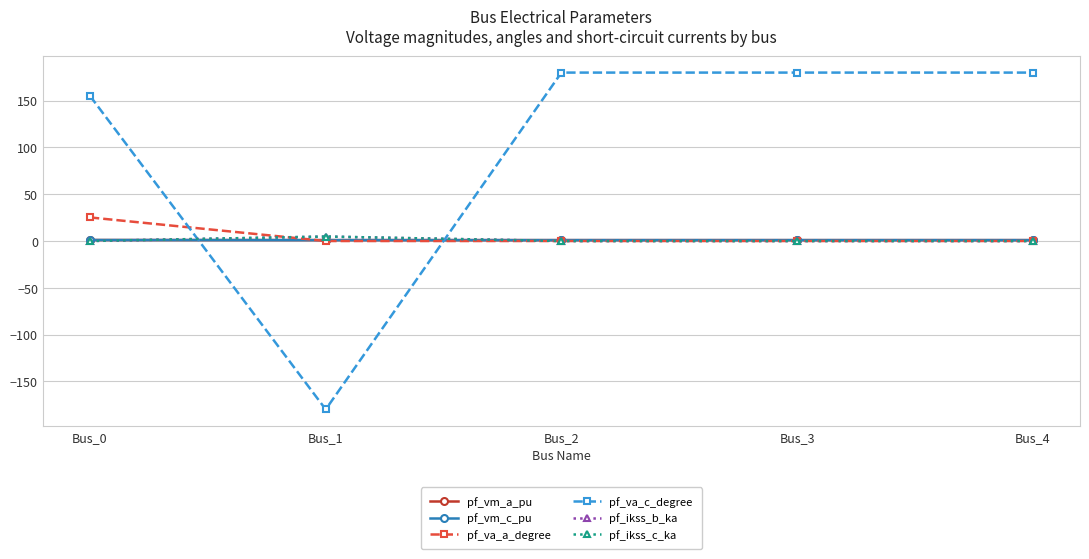

In pf_ikss_b_ka, how many points are higher than both neighbors (excluding endpoints)?

1